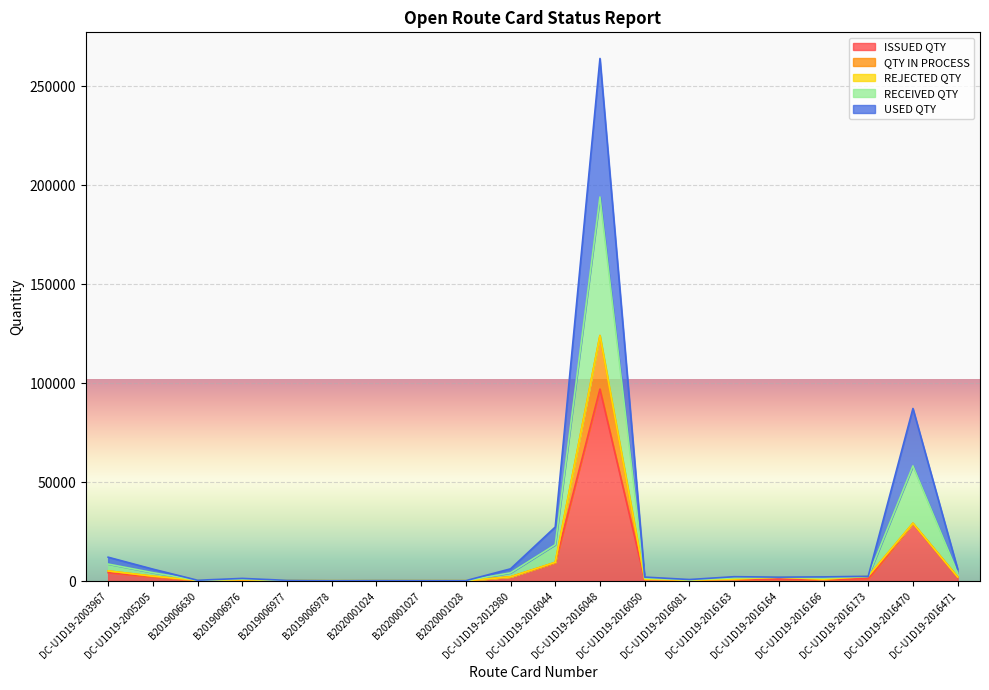

What is the maximum value for ISSUED QTY?

97060